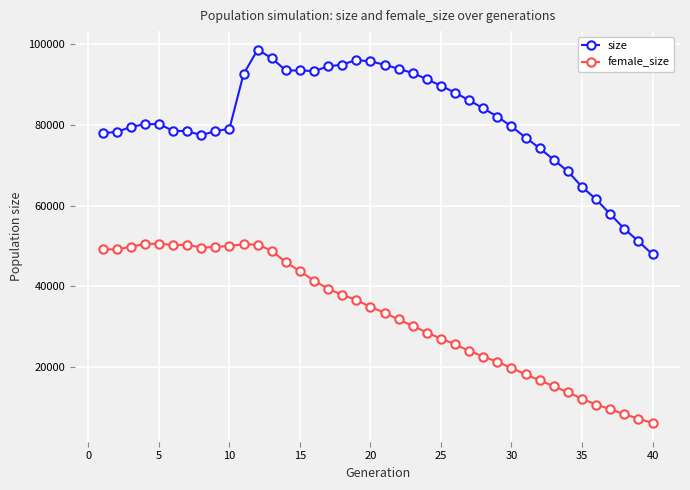

What is the lowest value of the female_size series?

6214